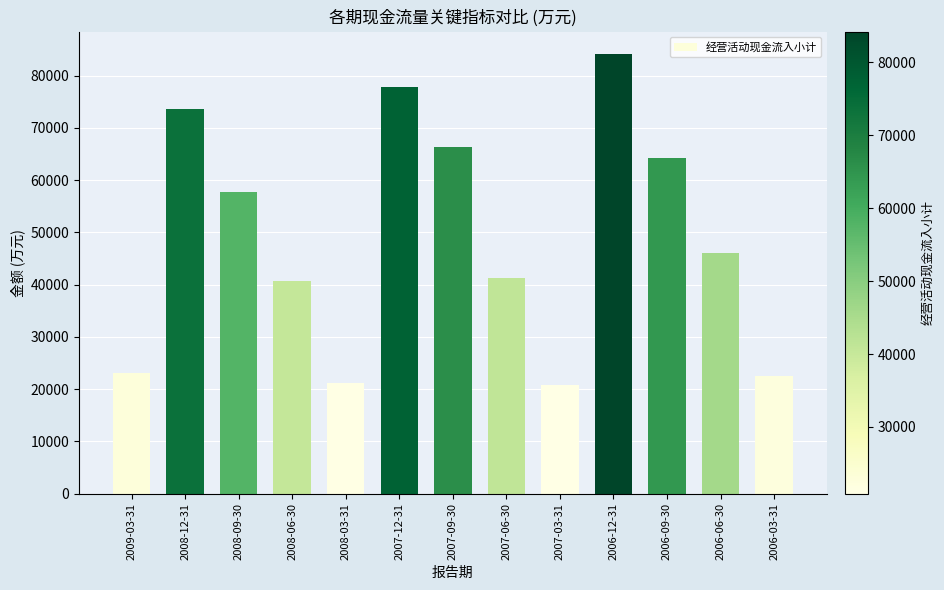

What position from the right is 2006-09-30?

3